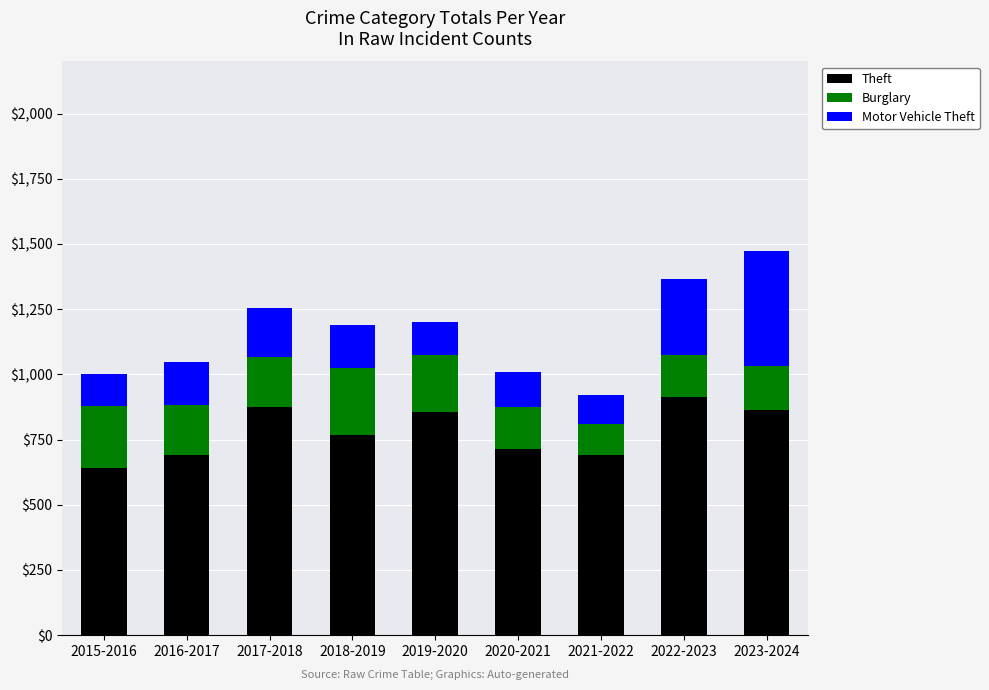

The value of Theft at 2015-2016 is 936. True or false?

False